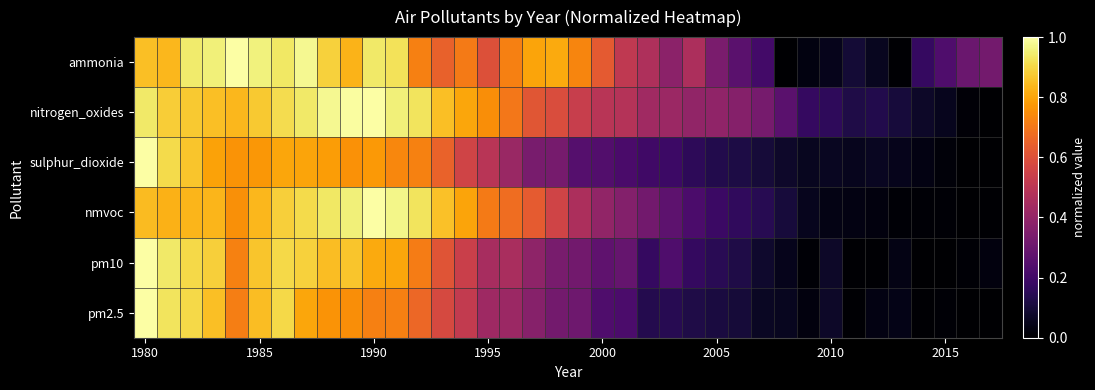

How many categories are shown in the chart?

38